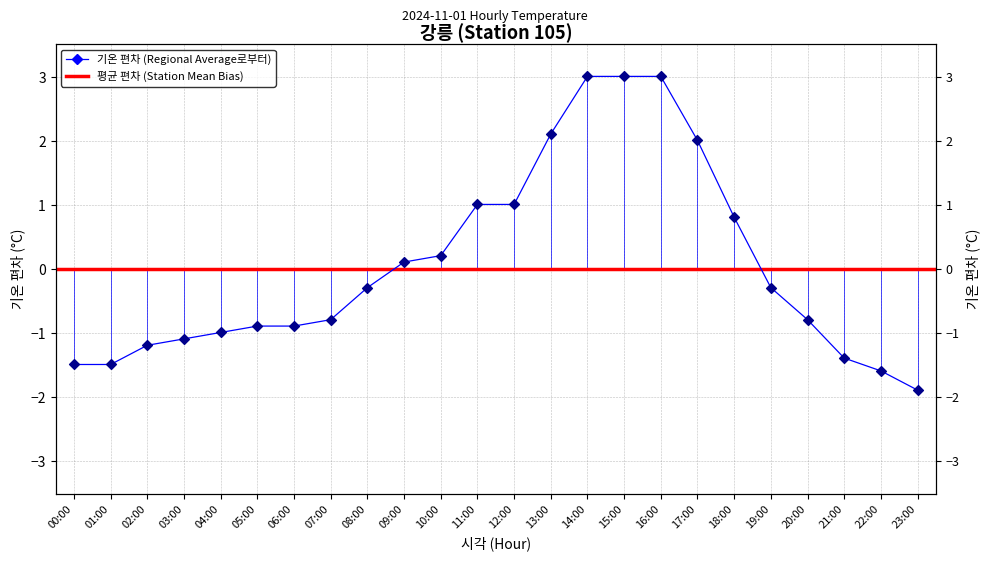

Which has a higher value, 22:00 or 05:00?

05:00